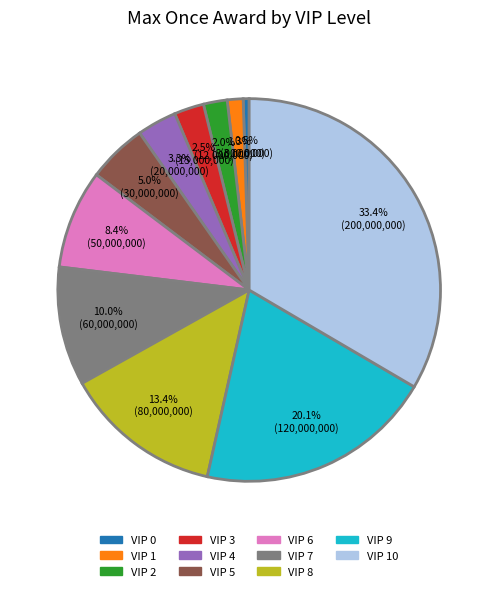

Count the number of slices in the pie.

11